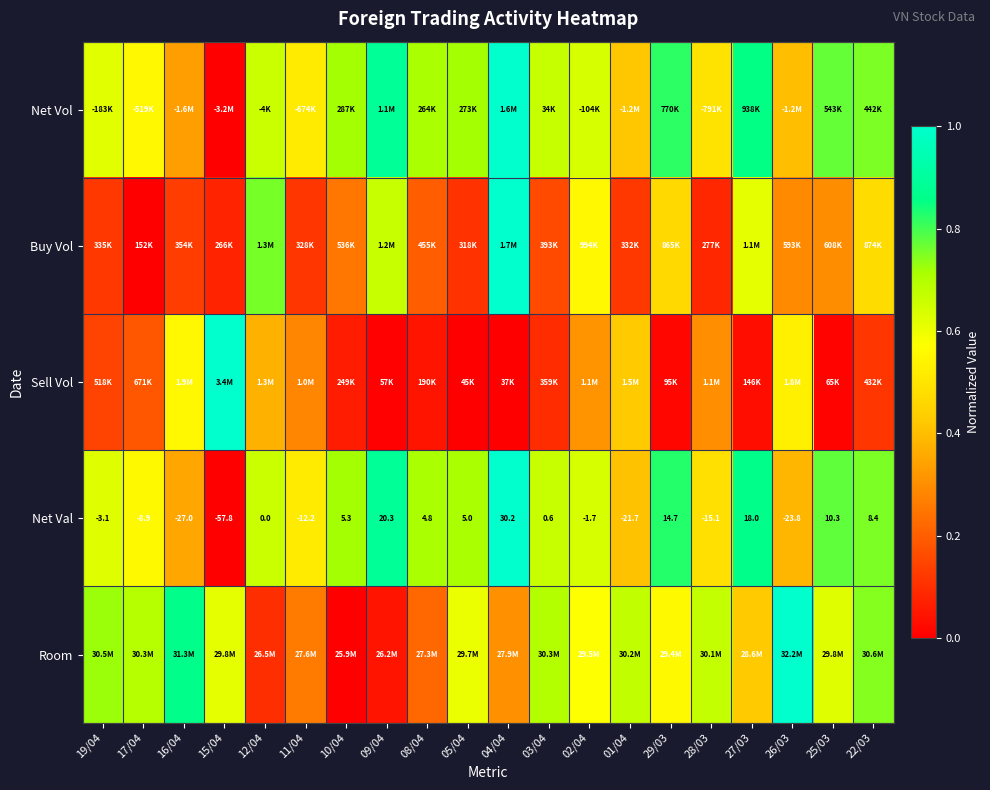

How many values in Net Val are below zero?

9